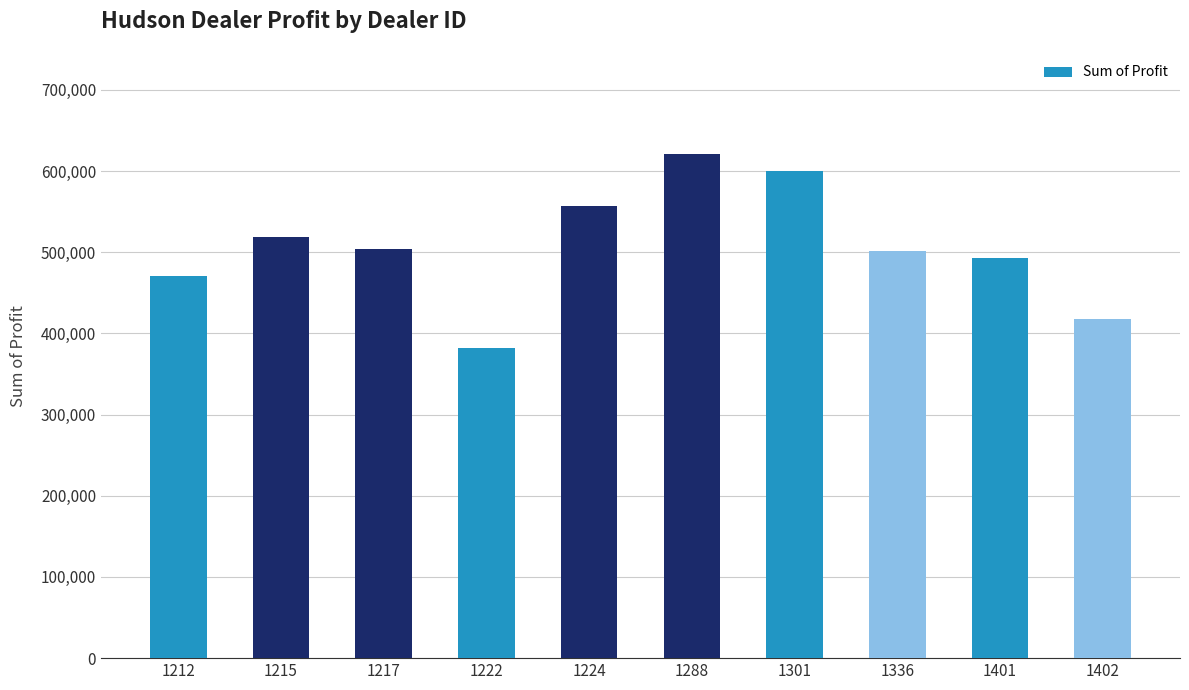

Is it true that the value at 1301 is 833020.4?

False